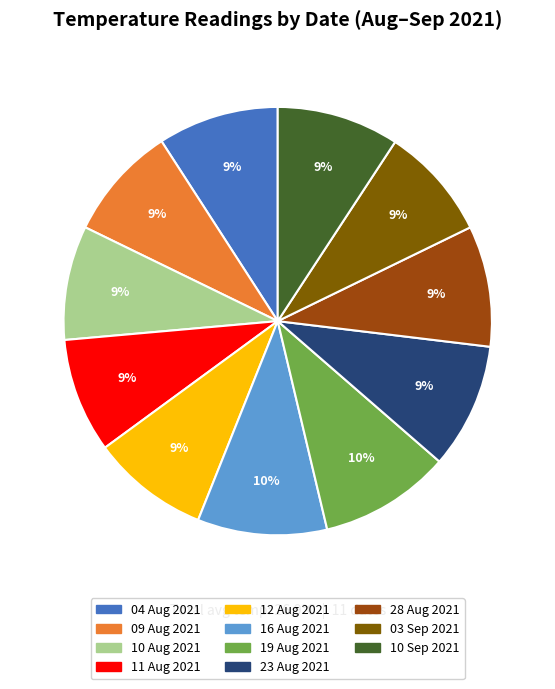

The 19 Aug 2021 slice represents 16% of the pie. True or false?

False